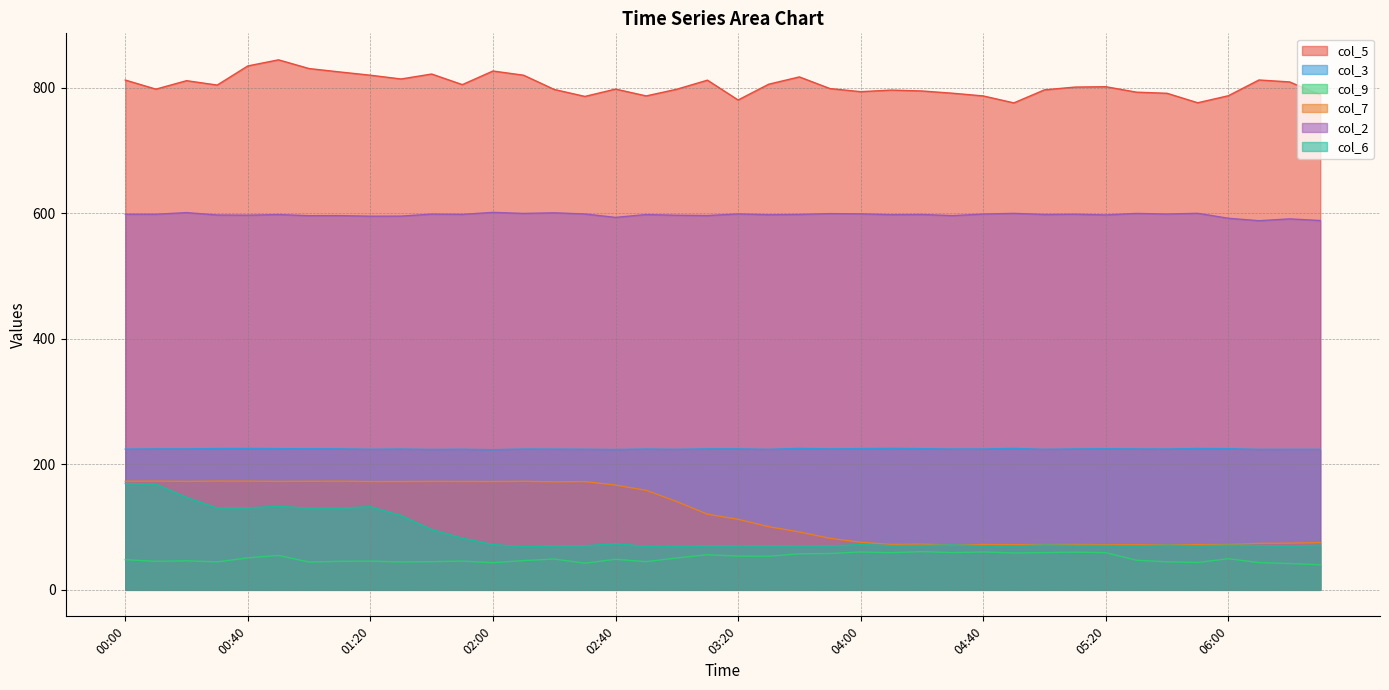

True or false: col_2 and col_6 cross at least once.

False